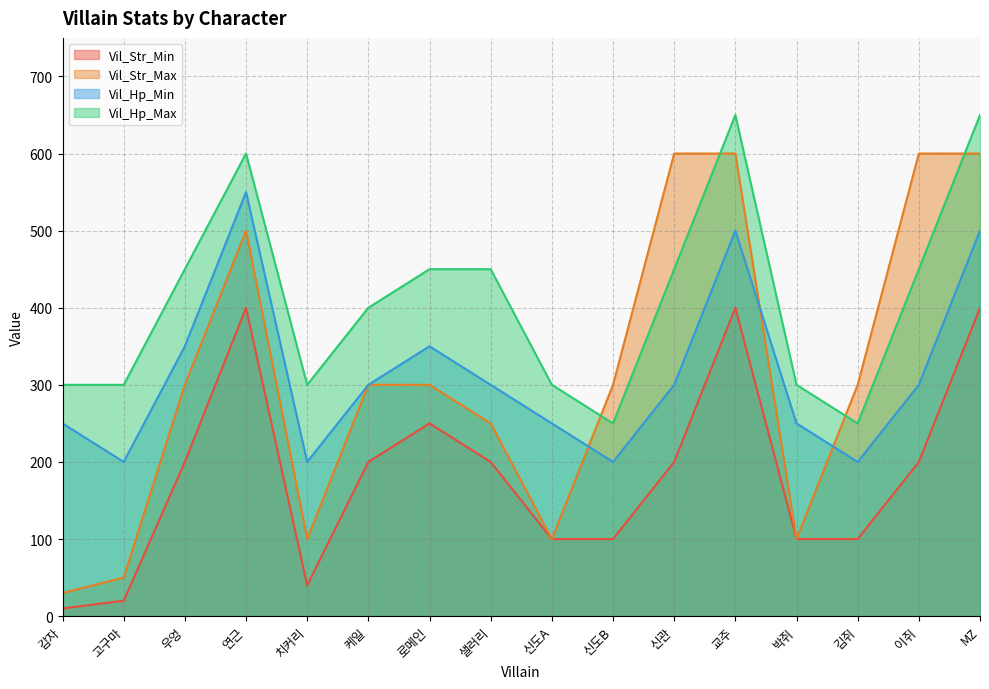

Is the value of Vil_Hp_Min at 고구마 greater than the value of Vil_Str_Max at 샐러리?

No